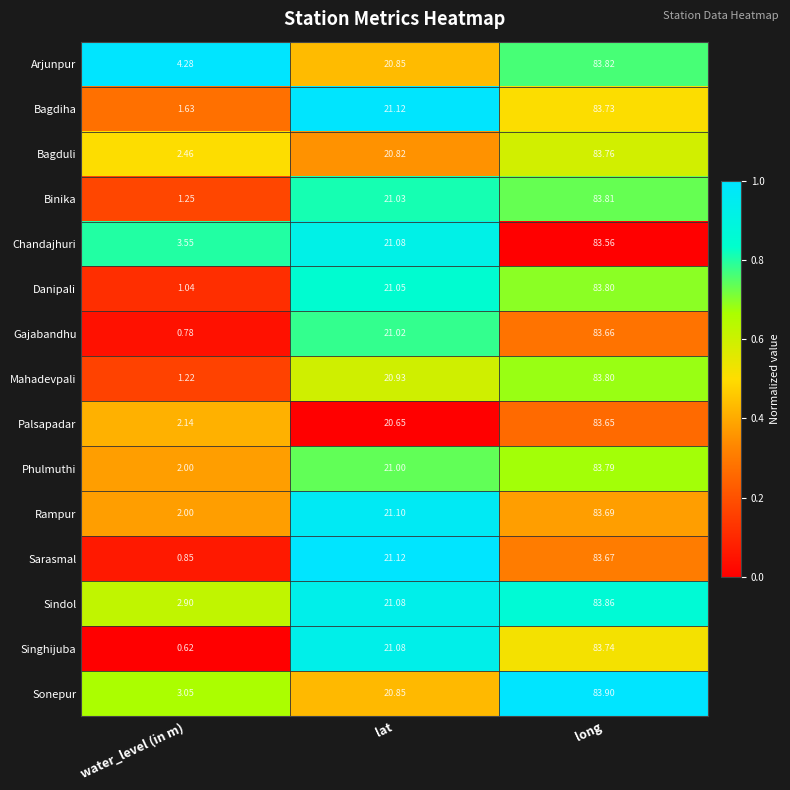

Which label corresponds to the smallest value in the chart?

water_level (in m)